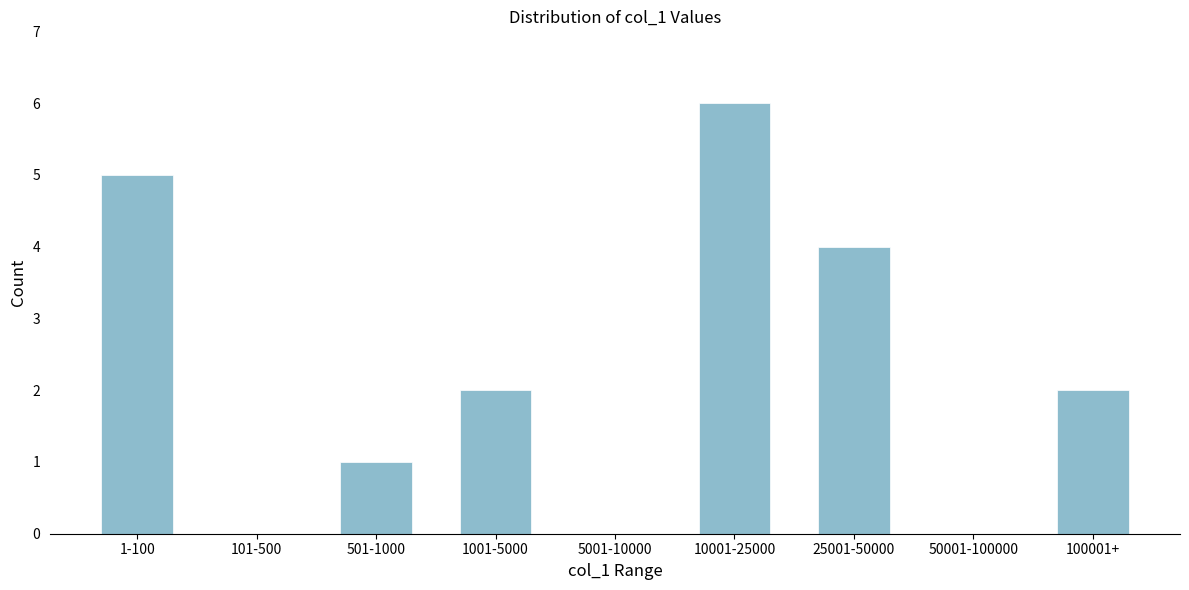

Reading left to right, what are all the values shown in this chart?

1-100=5	101-500=0	501-1000=1	1001-5000=2	5001-10000=0	10001-25000=6	25001-50000=4	50001-100000=0	100001+=2